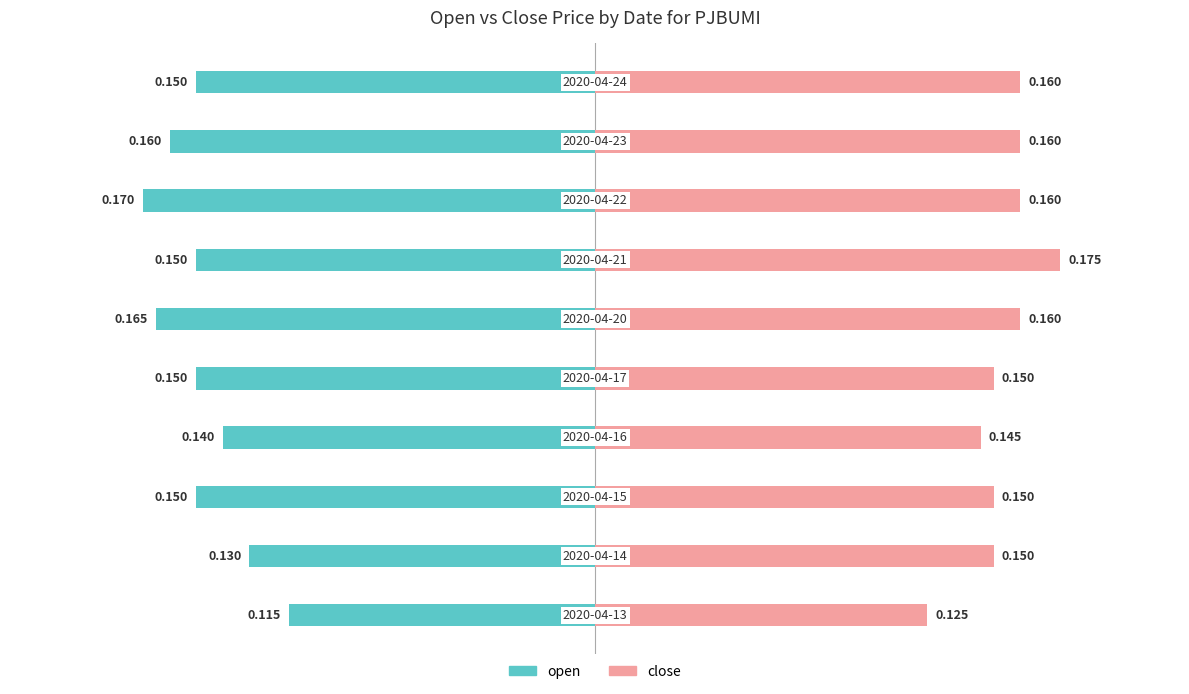

Between 2 and 9, which is larger?

2